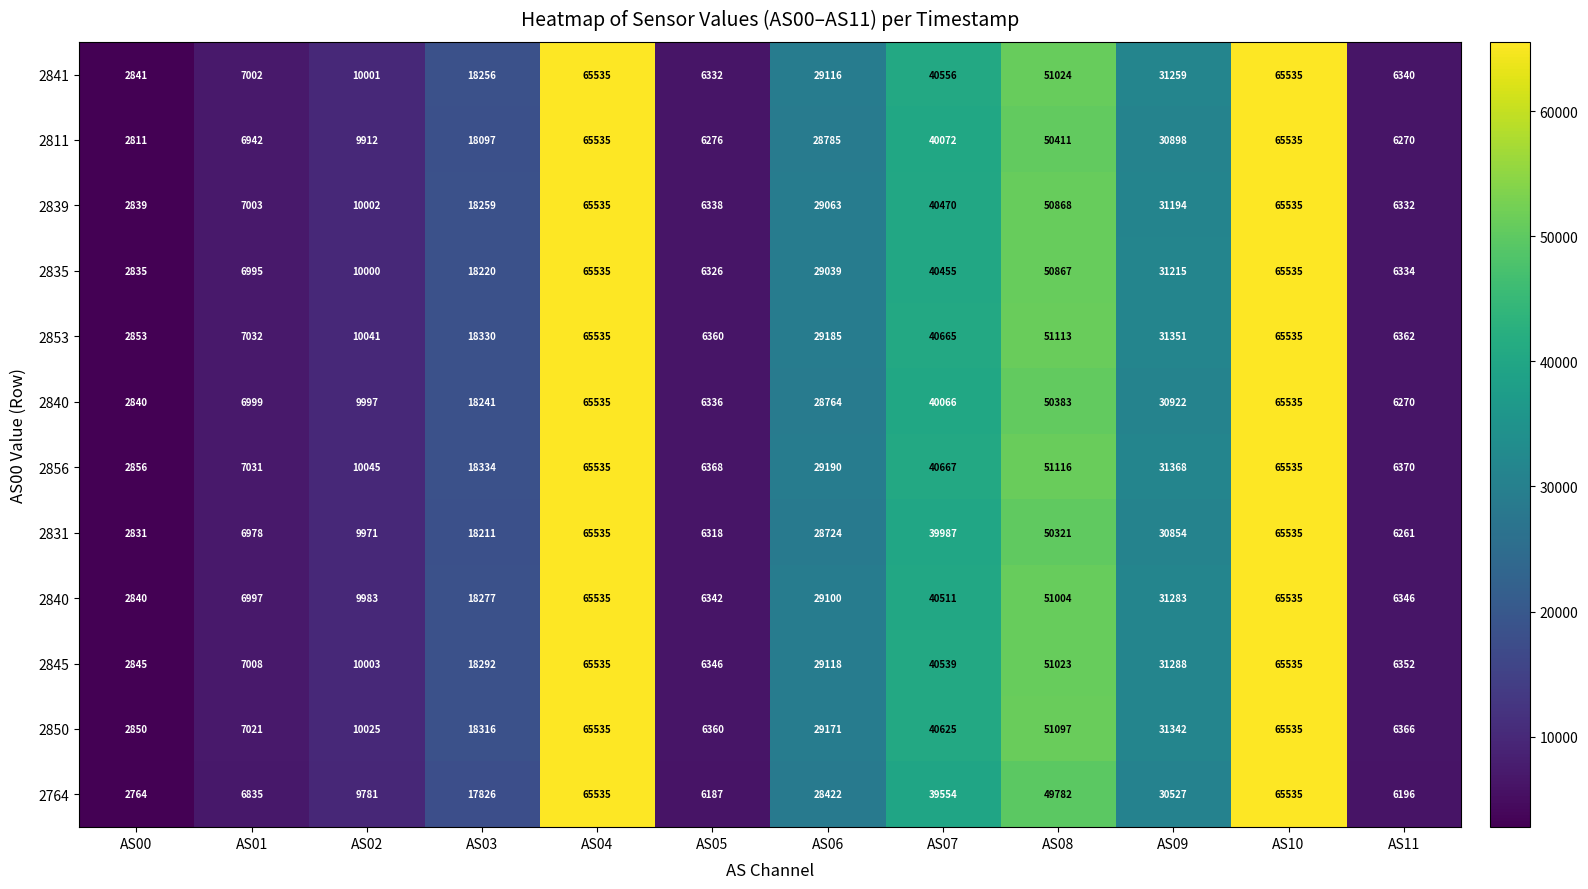

Which label corresponds to the largest value in the chart?

AS04